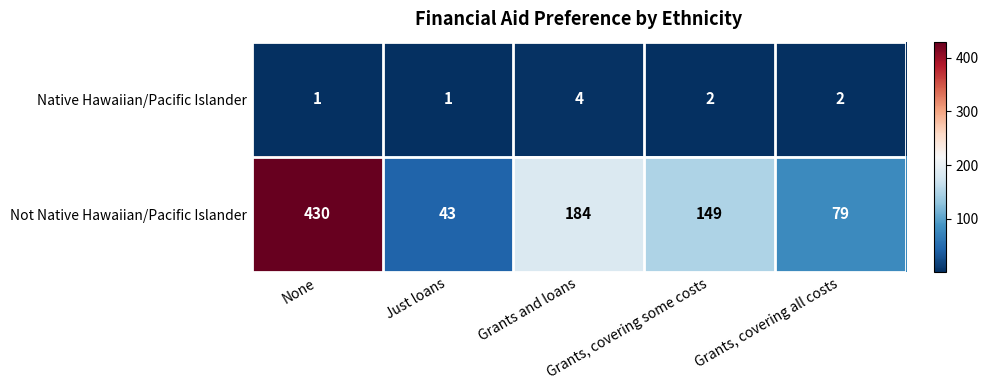

Which series has the widest spread of values?

Not Native Hawaiian/Pacific Islander